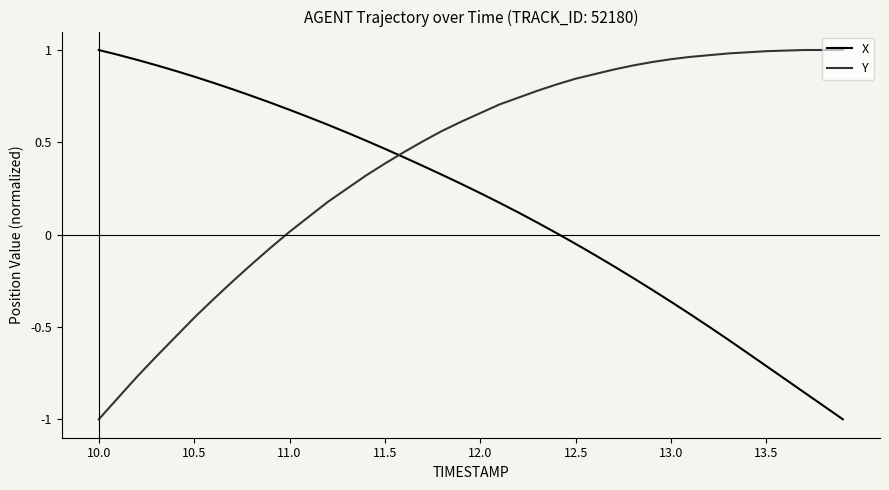

Which series has the largest total across all categories?

Y